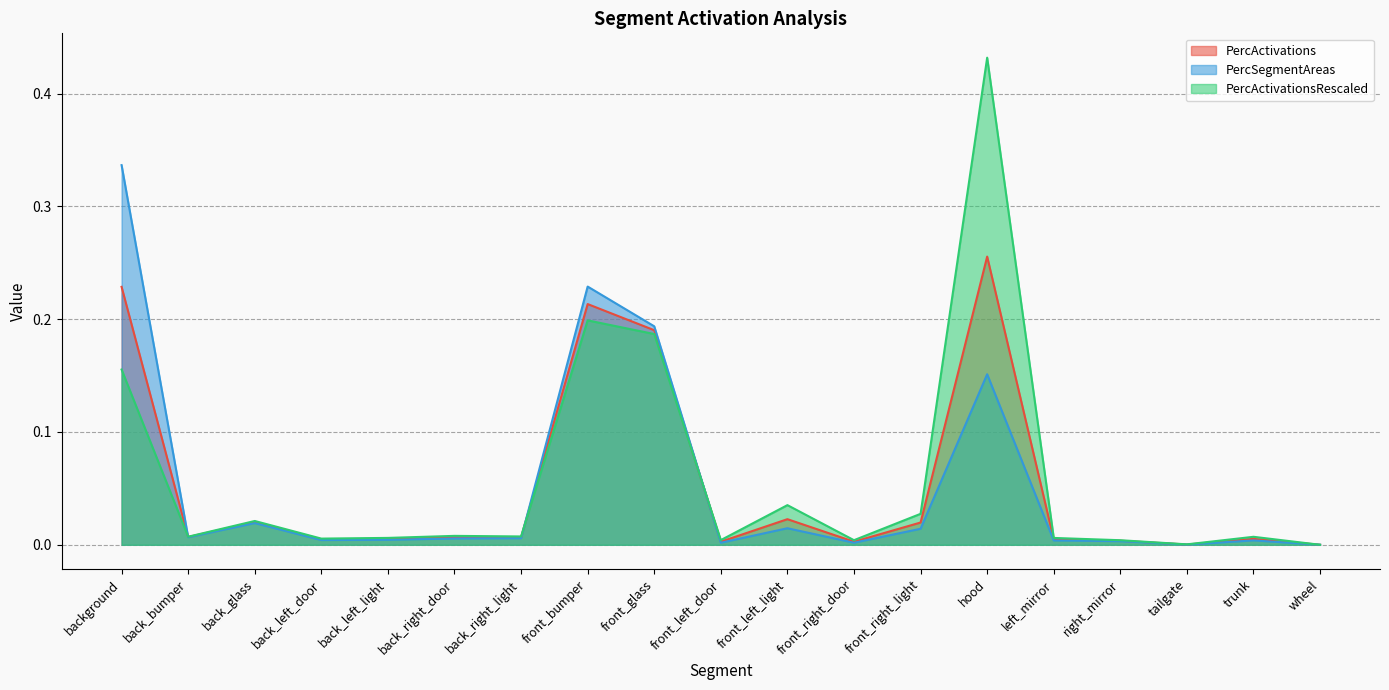

Which category has the lowest value in the PercActivations series?

wheel